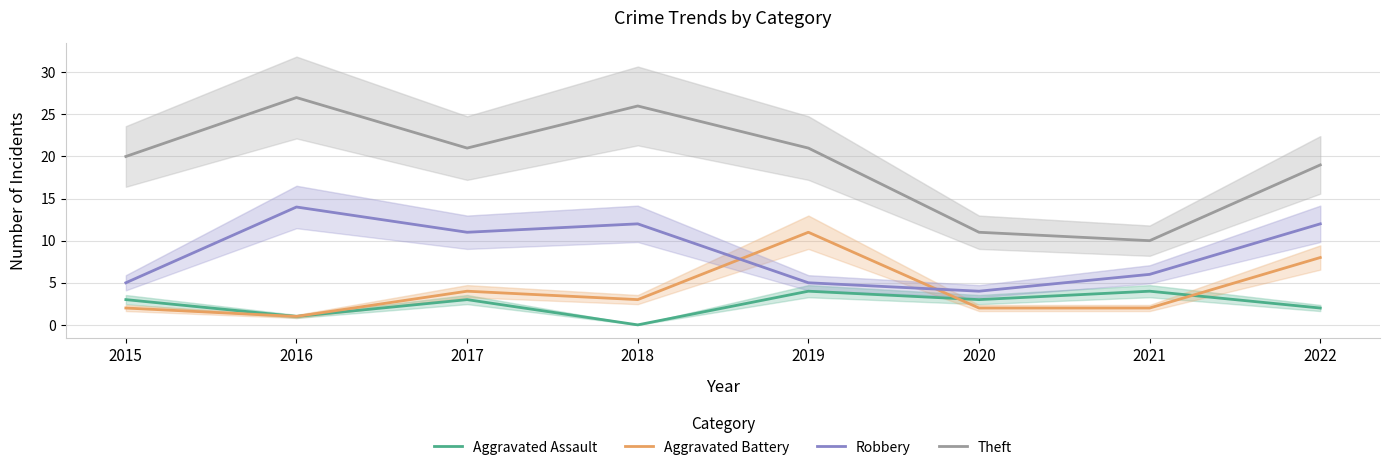

True or false: Theft and Aggravated Battery cross at least once.

False